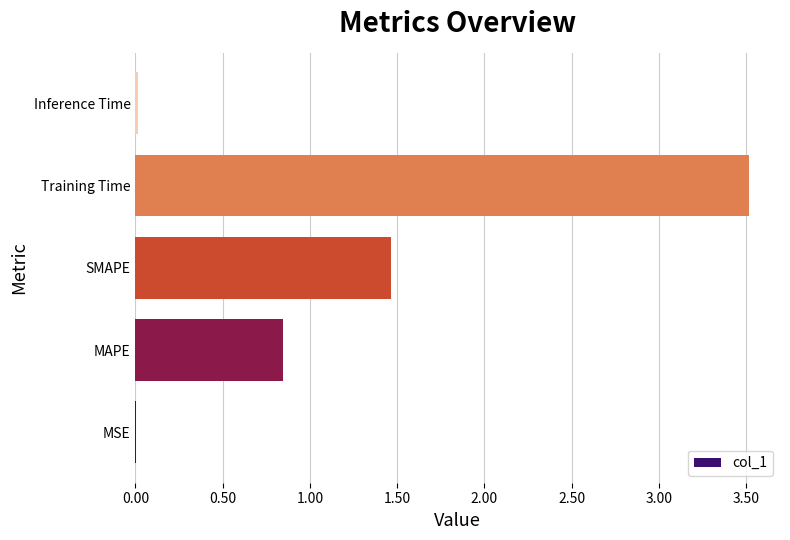

The chart shows a value of 3.5 at Training Time. True or false?

True